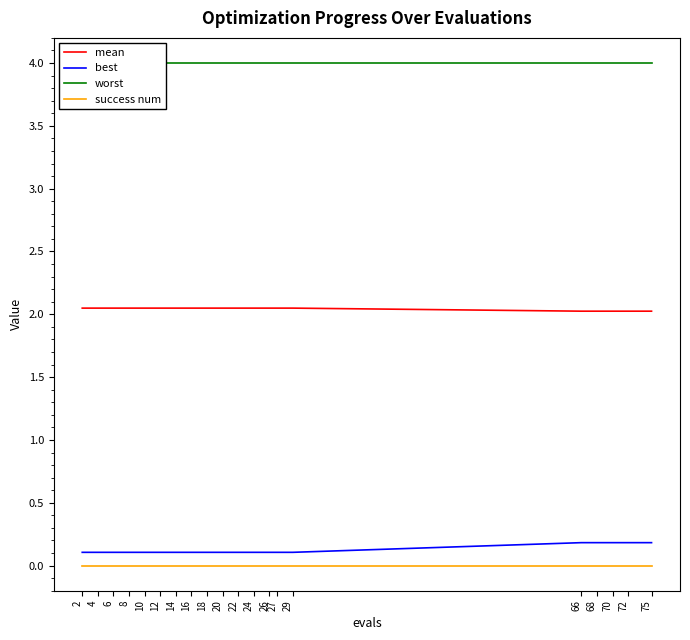

Is the value of best at 70 greater than the value of success num at 24?

Yes